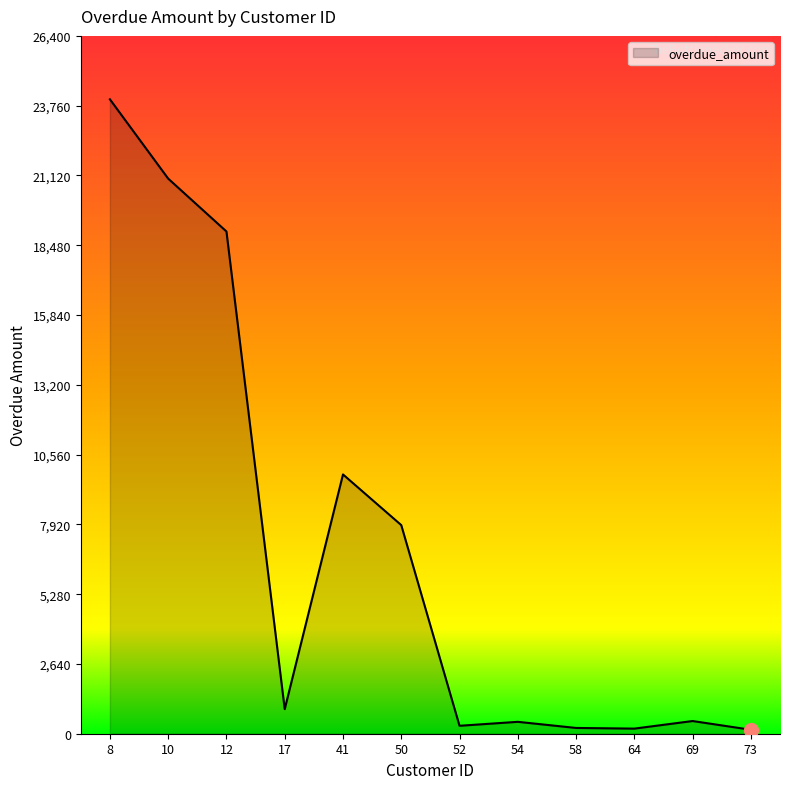

What is the difference between the second highest and second lowest values?

20806.9